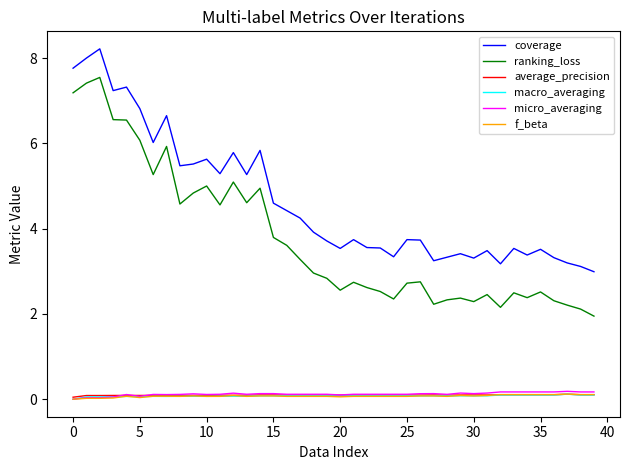

What is the minimum value for ranking_loss?

1.9